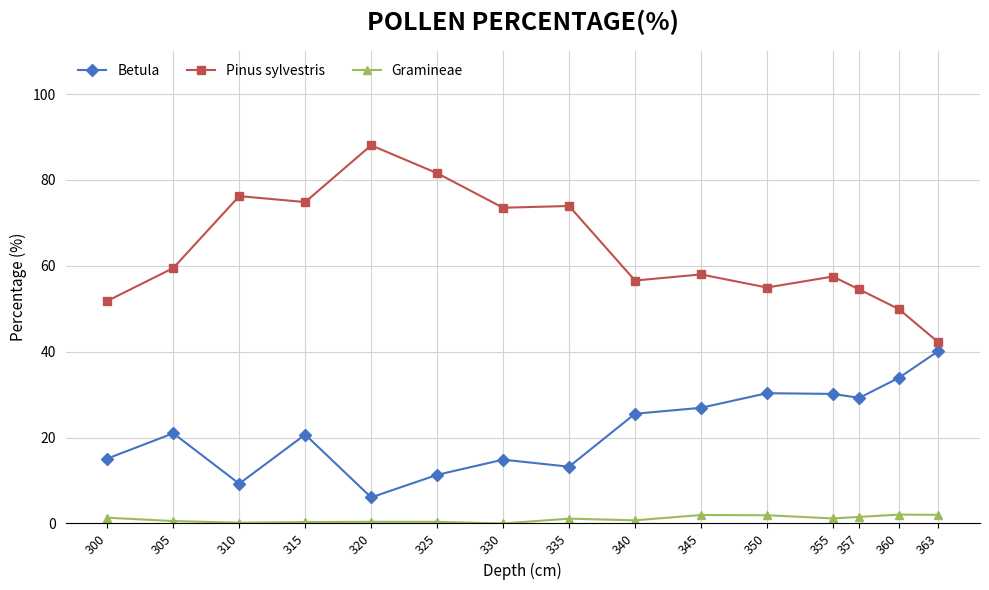

List the series in order of their overall mean, highest first.

Pinus sylvestris, Betula, Gramineae